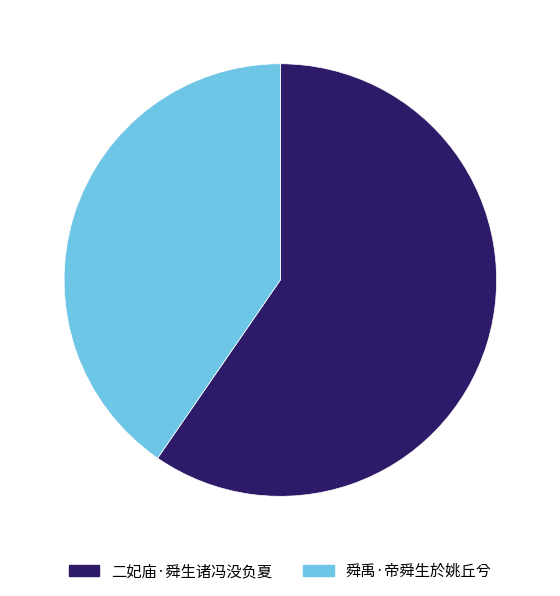

How many slices are in this pie chart?

2